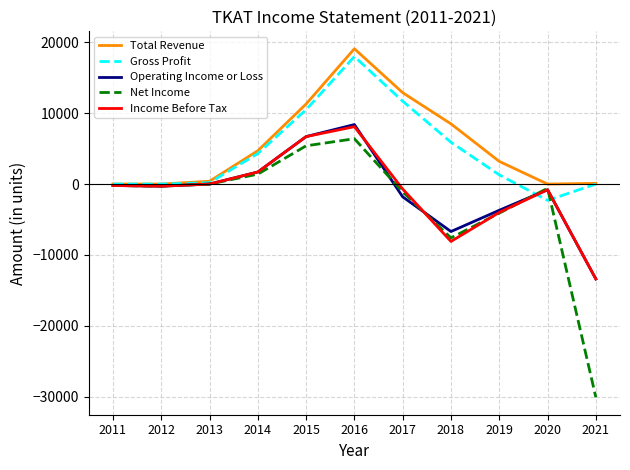

What is the spread (max minus min) of values at 2015?

5900